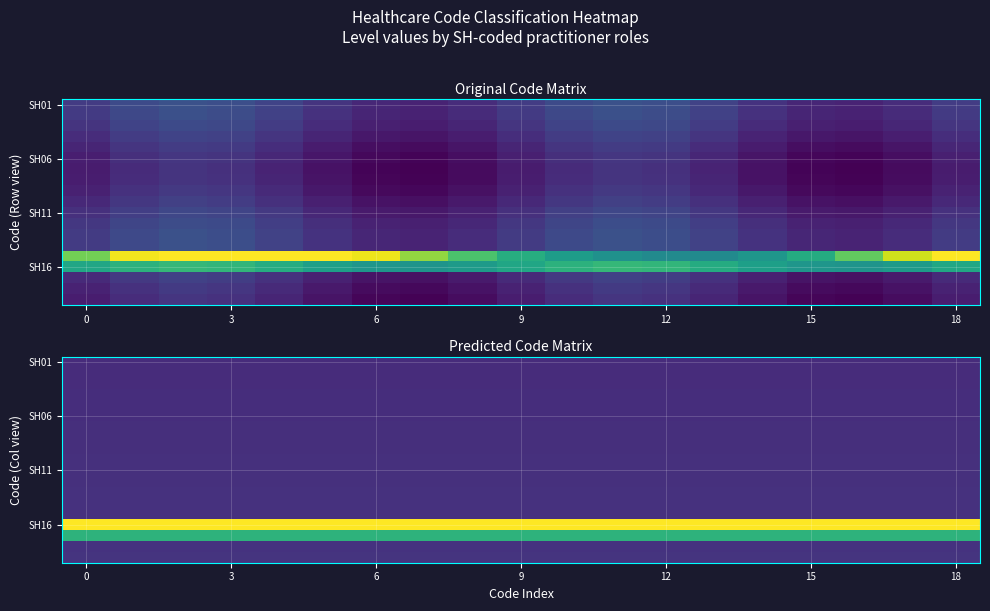

What is the difference between the highest and lowest values at 16?

3.6